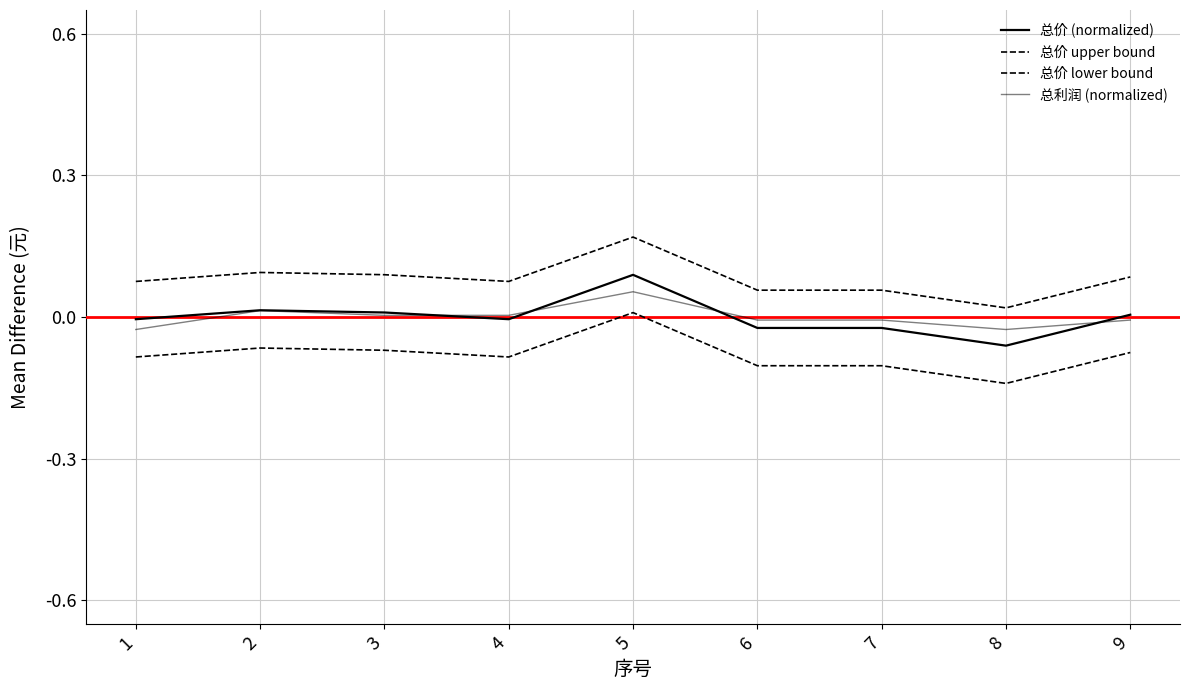

At which category is the sum across all series the highest?

5